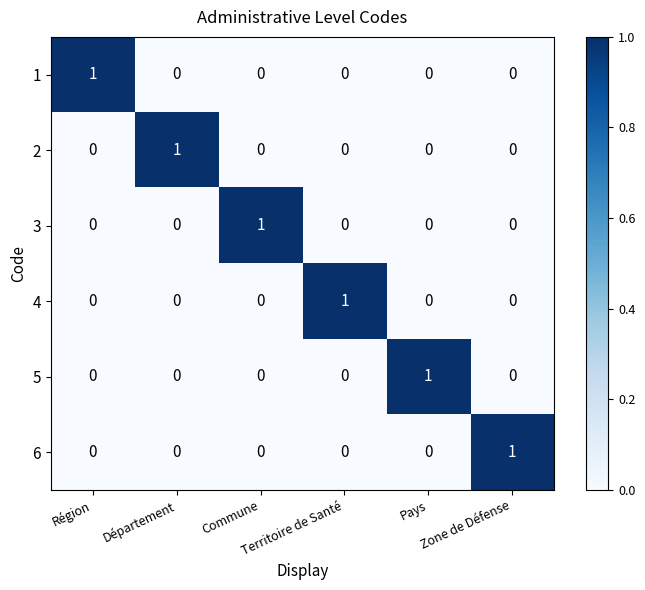

How many 1 values are between 0 and 1?

6